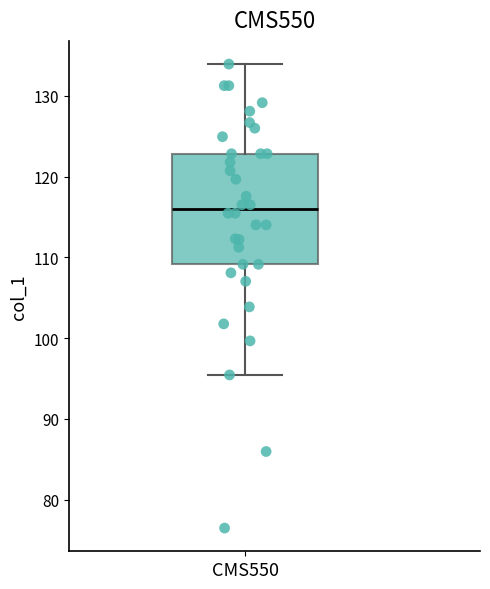

Transcribe this box plot: give where the median line is, the range the box spans, and where the two whiskers end, as read against the y-axis. The values are not printed on the chart, so give them approximately, as read against the axis.

median 116, box 109 to 123, whiskers 95 to 134